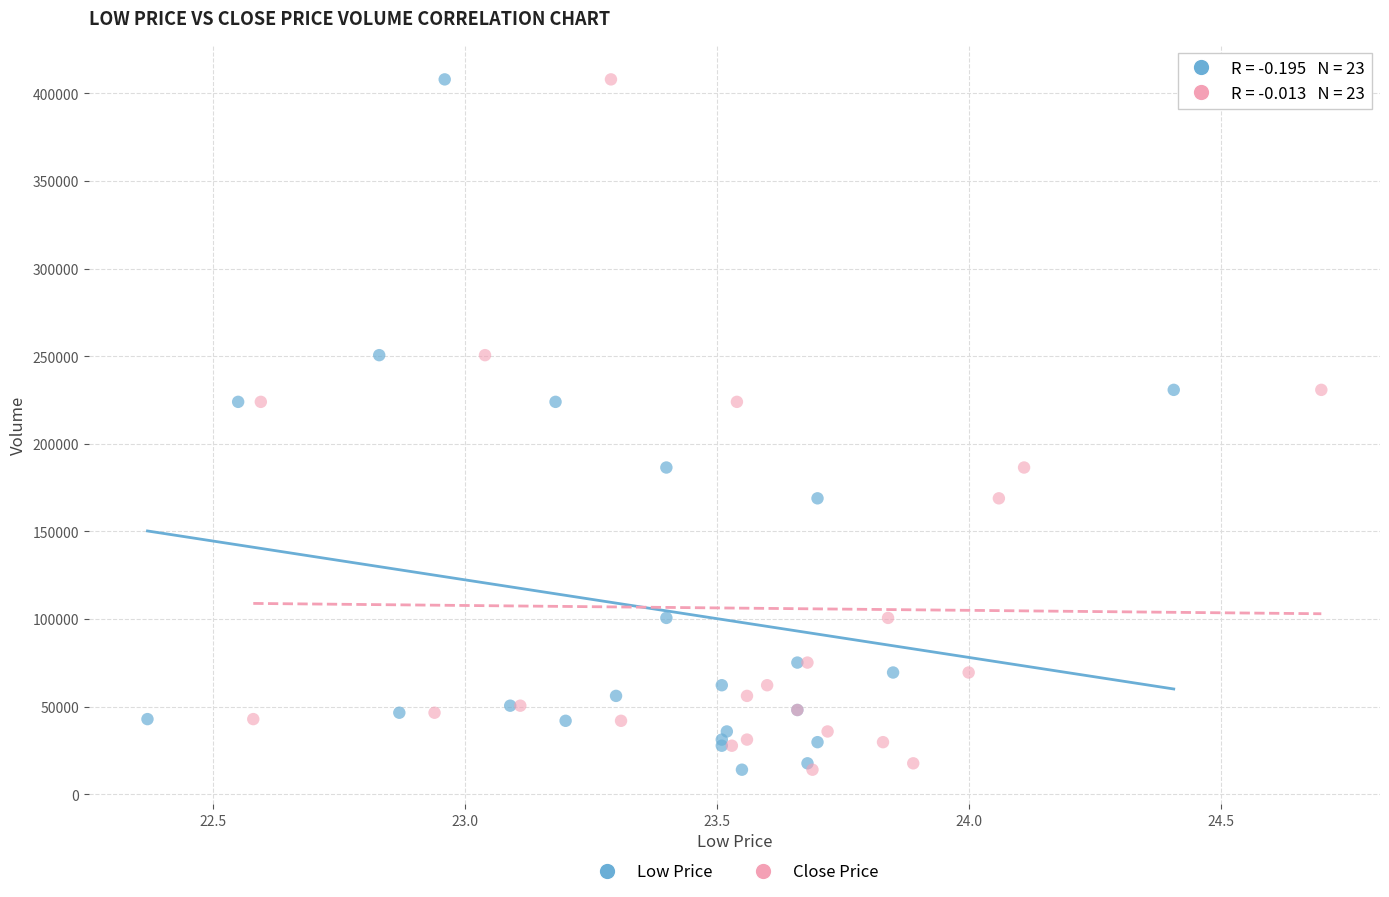

What are all the series names shown in the legend?

Low Price, Close Price